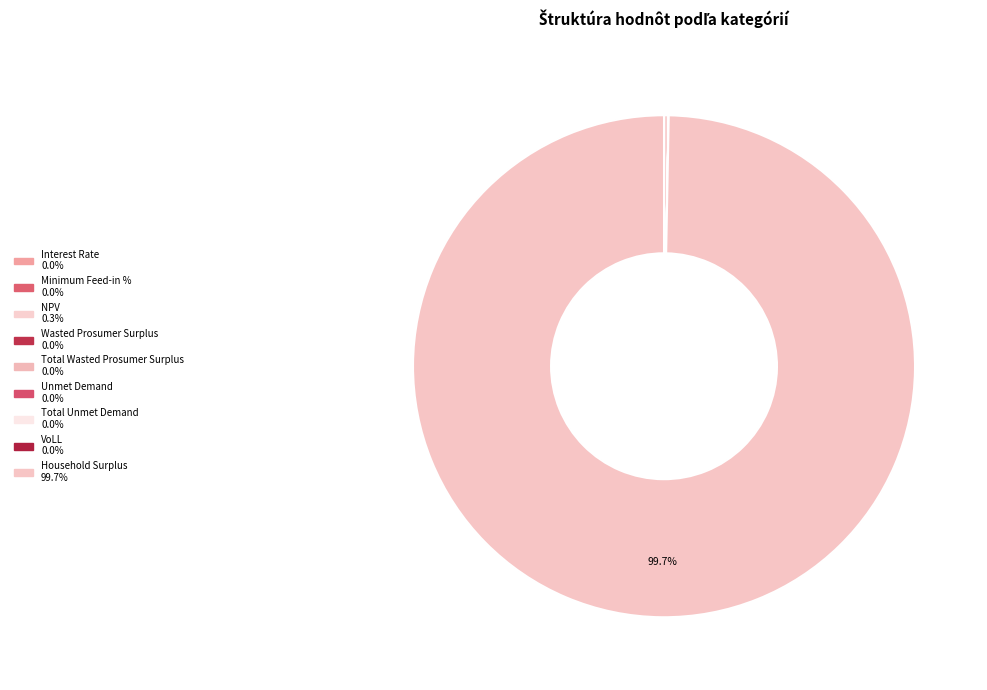

How many segments does this pie chart have?

9